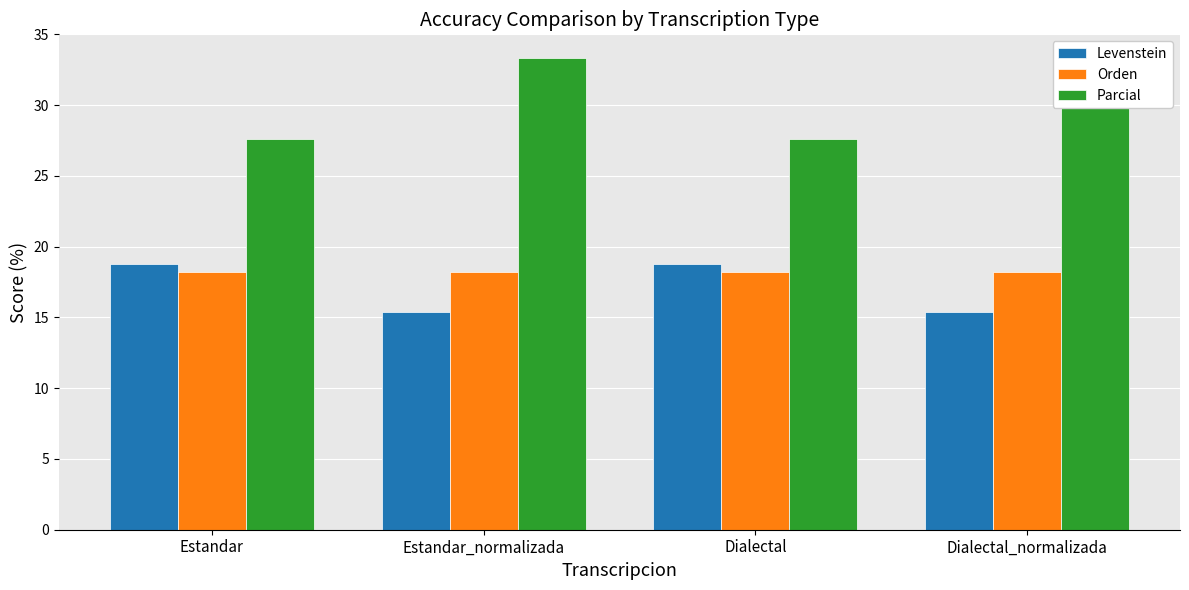

What is the difference between the maximum and minimum values in the Levenstein series?

3.4